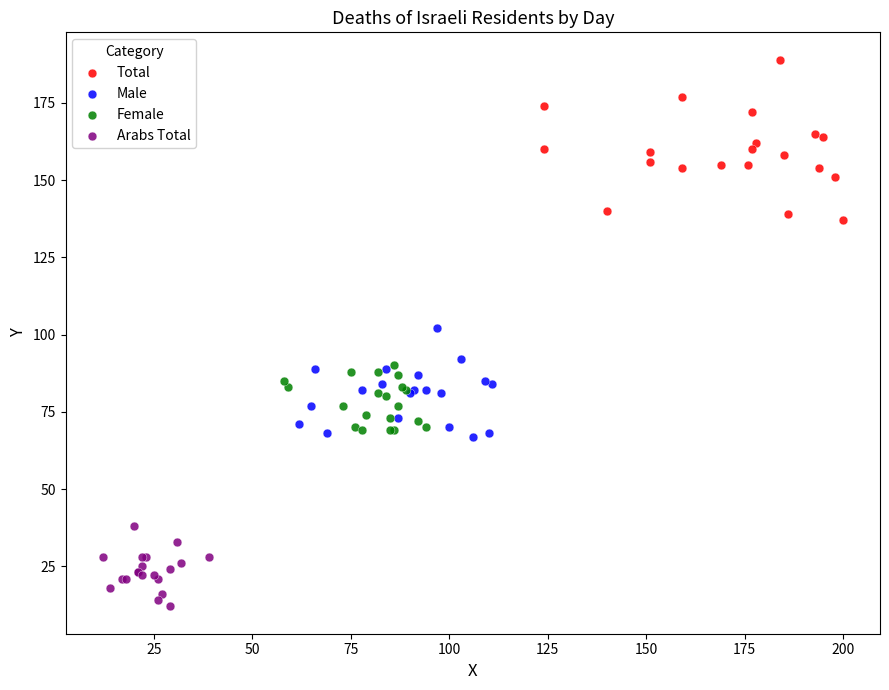

Which series has the widest spread of Y values?

Total